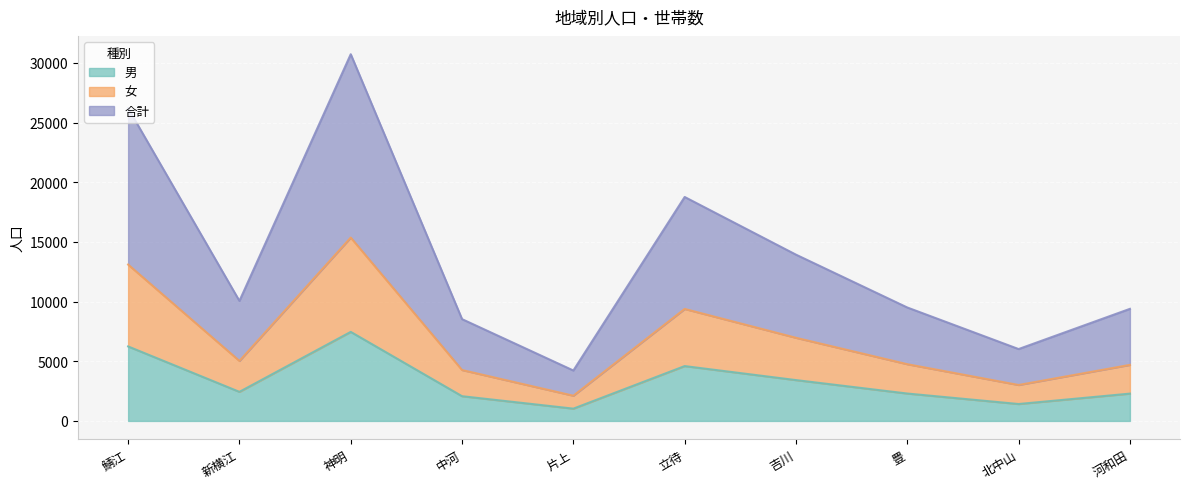

At which category is the sum across all series the highest?

神明